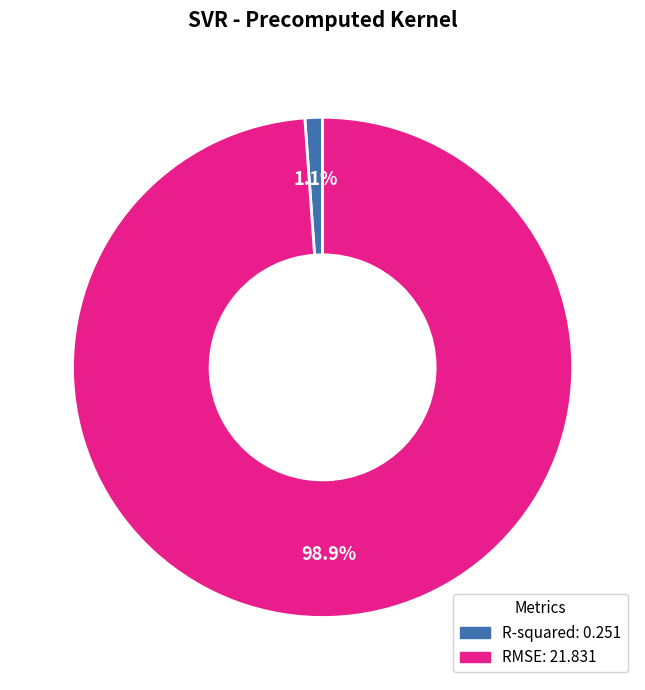

What is the total percentage of R-squared and RMSE?

100.0%